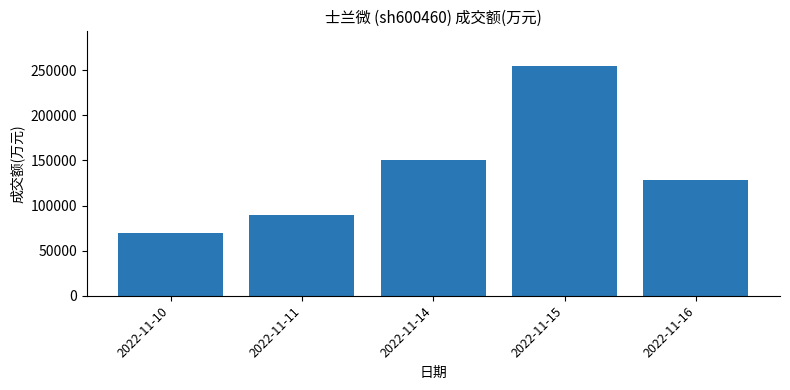

Is it true that the value at 2022-11-10 is 99855?

False